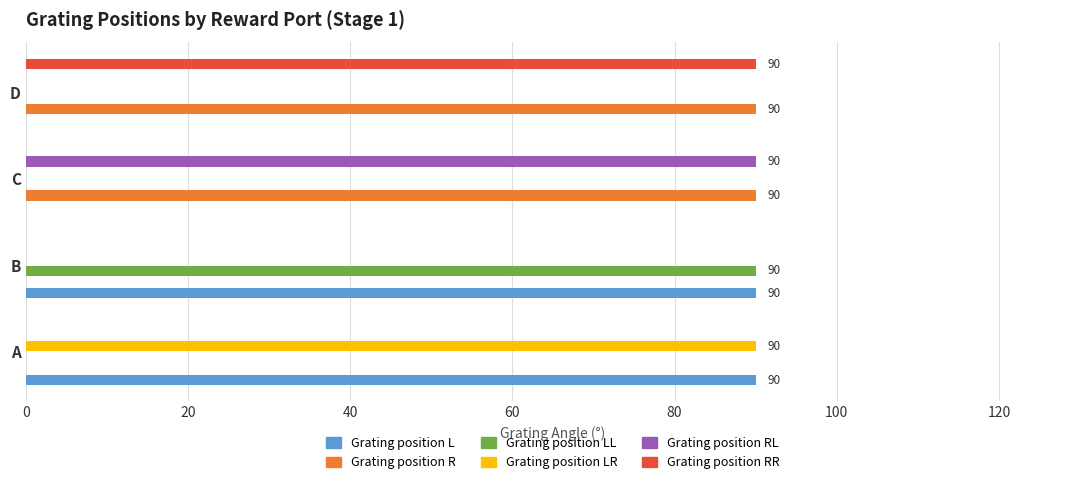

The value of Grating position RR at D is 40. True or false?

False